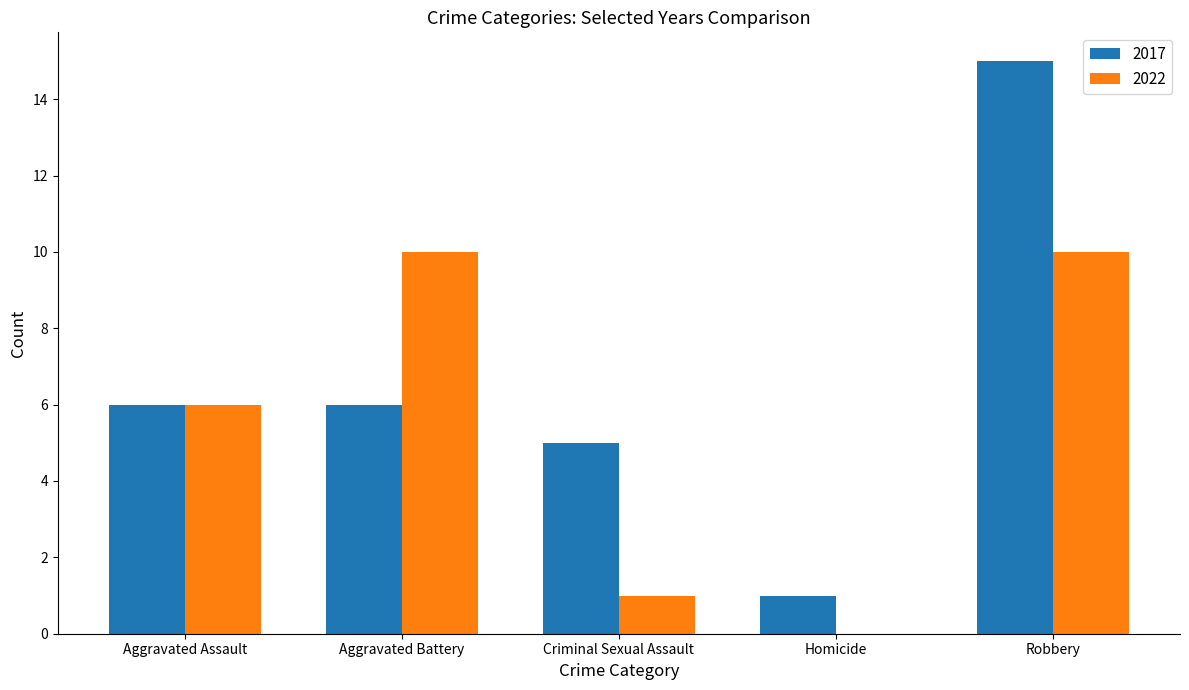

Reading left to right, list all the values displayed in this chart.

2017: Aggravated Assault=6	Aggravated Battery=6	Criminal Sexual Assault=5	Homicide=1	Robbery=15
2022: Aggravated Assault=6	Aggravated Battery=10	Criminal Sexual Assault=1	Homicide=0	Robbery=10